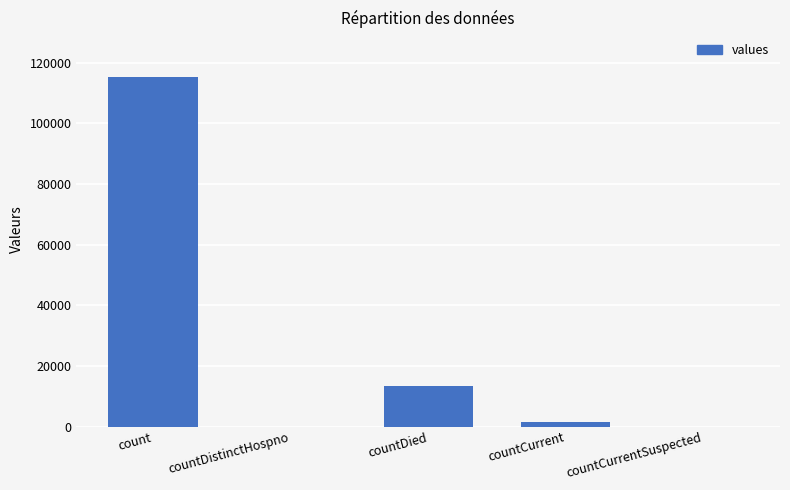

What is the sum of all values?

130105